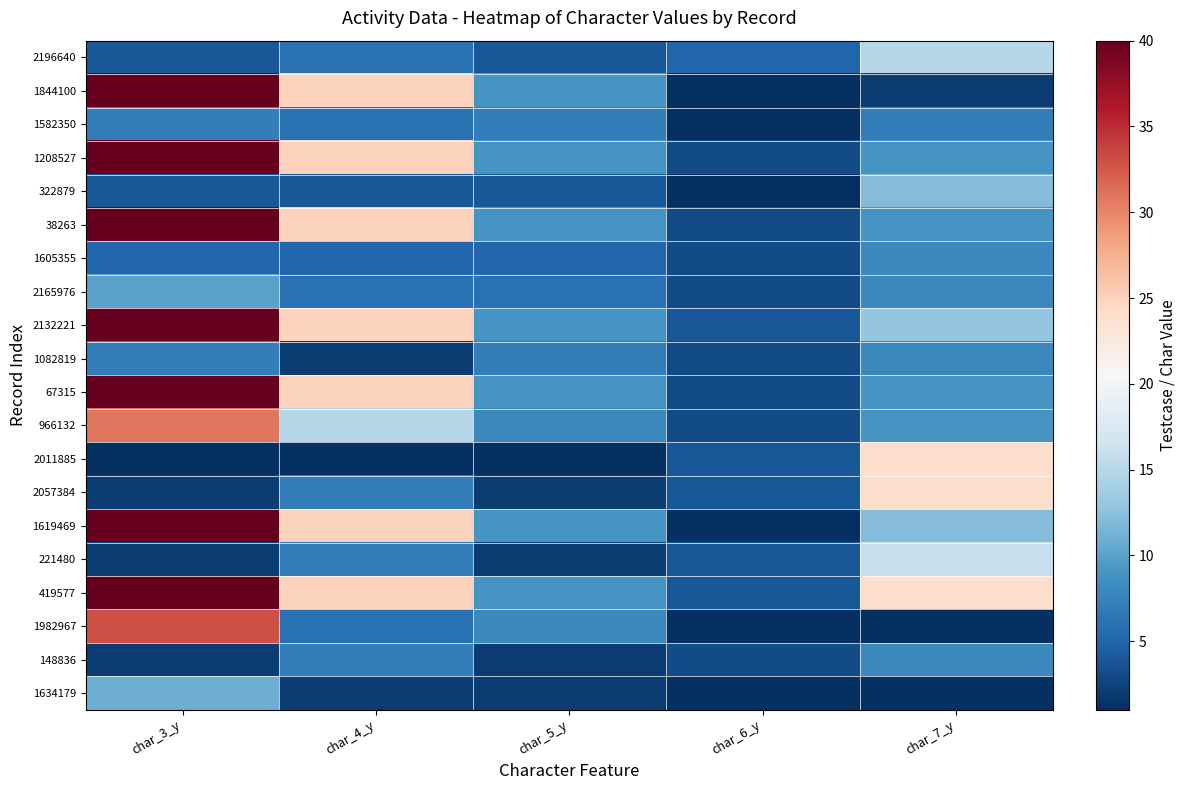

What is the smallest value displayed?

1